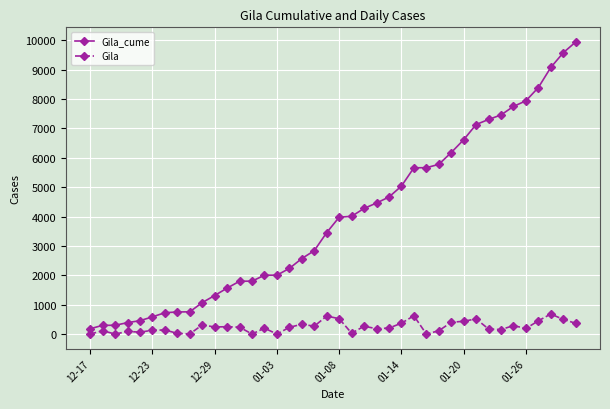

Which series has the largest total across all categories?

Gila_cume